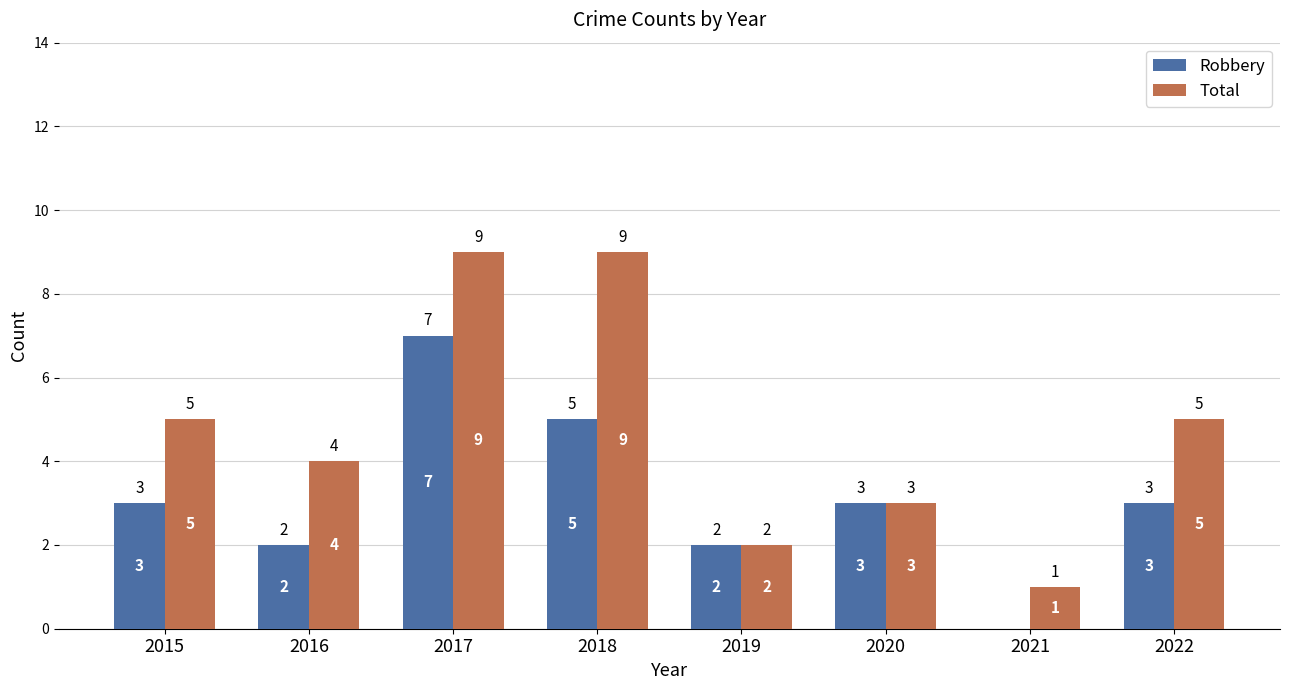

How many Robbery values are between 2 and 5?

6